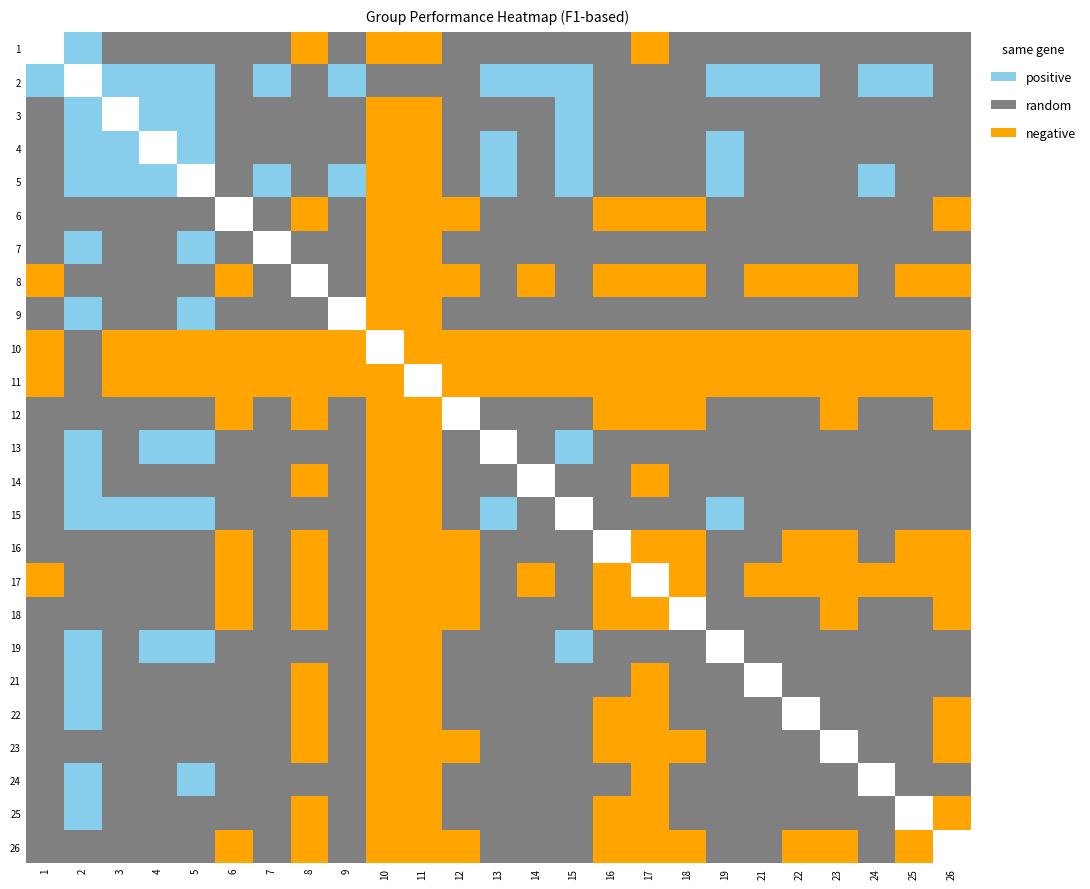

How many values in 2 are above zero?

24